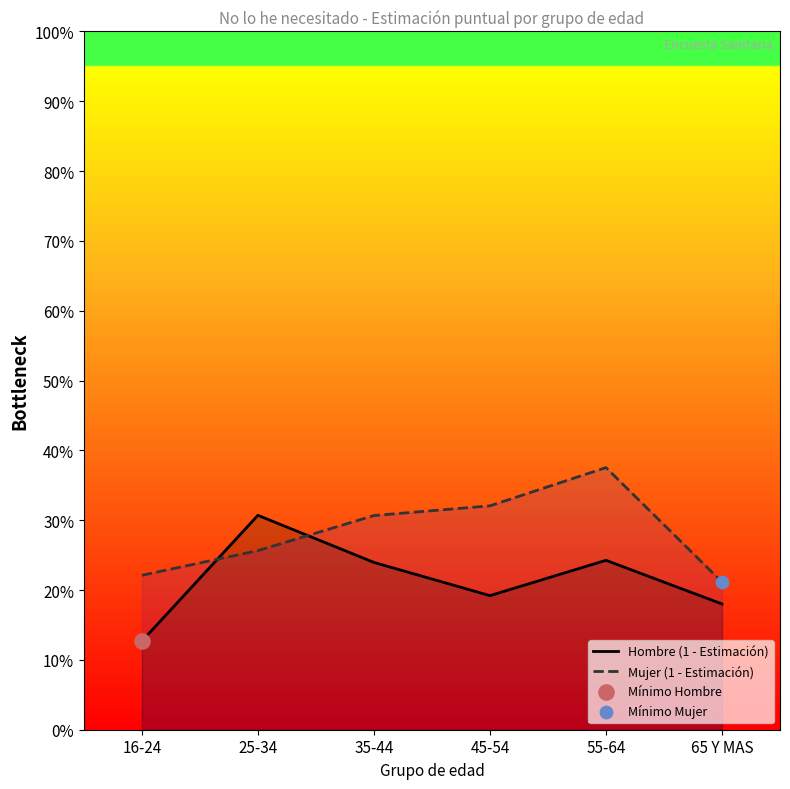

Which series reaches the maximum Y coordinate?

Mujer (1 - Estimación)